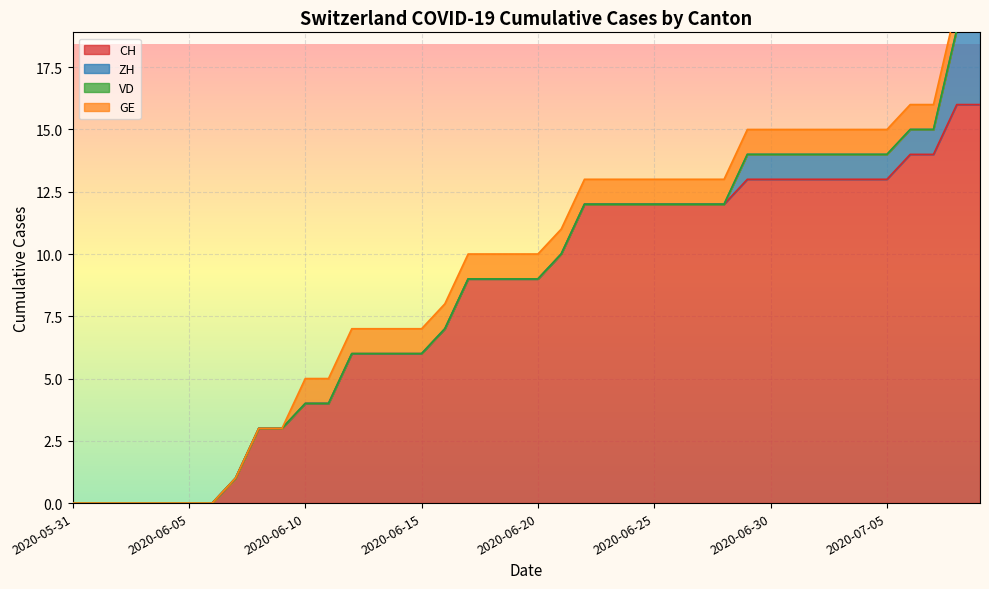

True or false: VD and GE cross at least once.

False